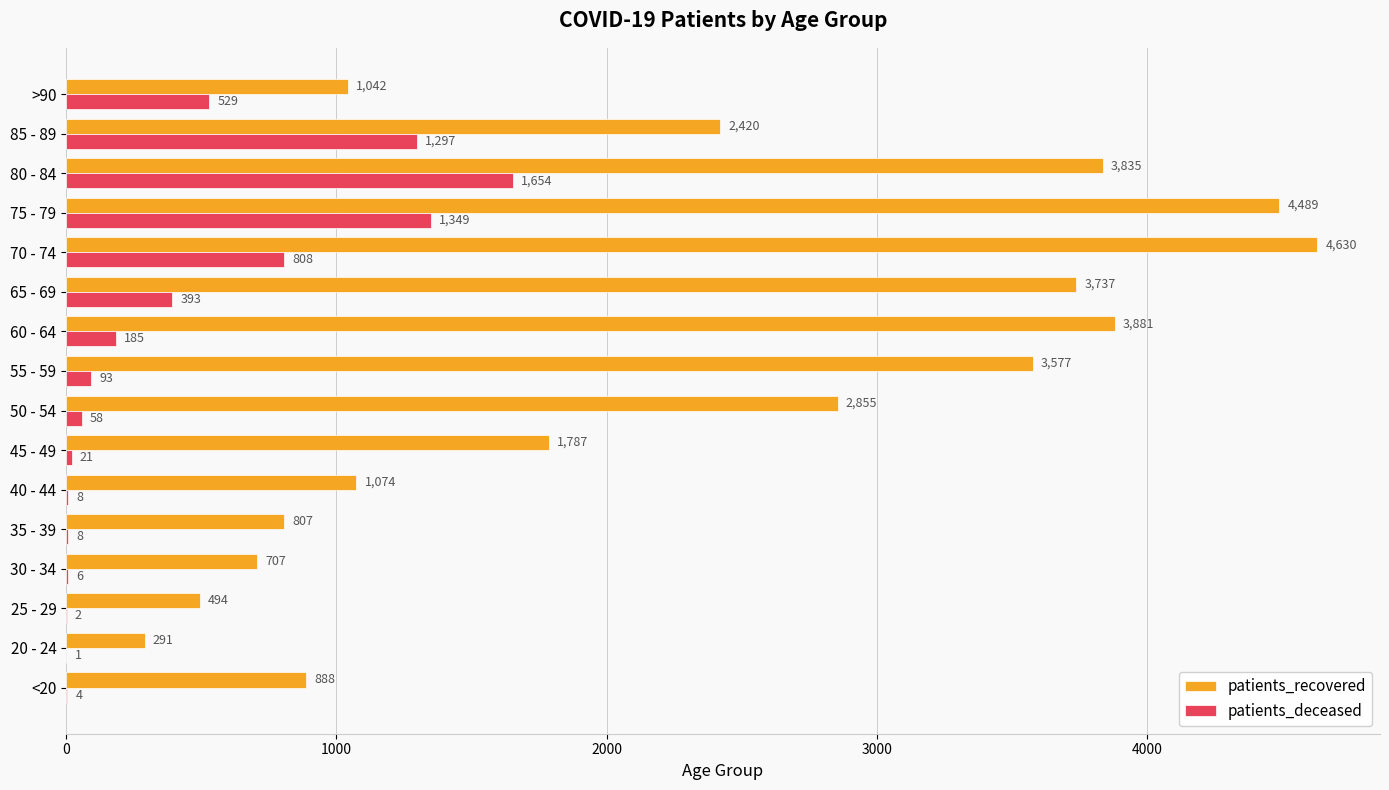

At which category is the sum across all series the highest?

75 - 79